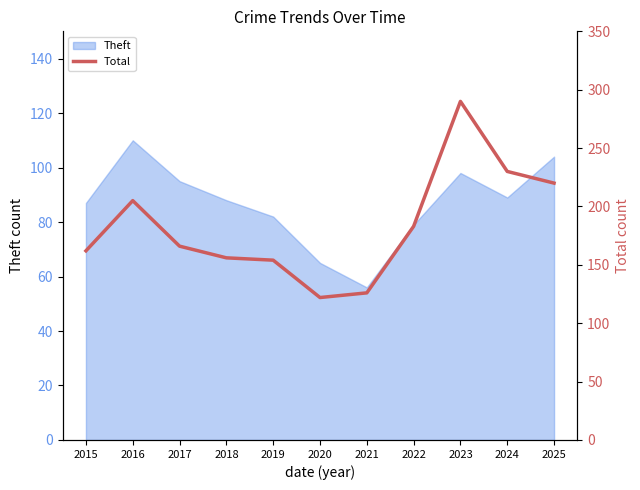

List the labels in order of value, largest first.

2023, 2024, 2025, 2016, 2022, 2017, 2015, 2018, 2019, 2021, 2020